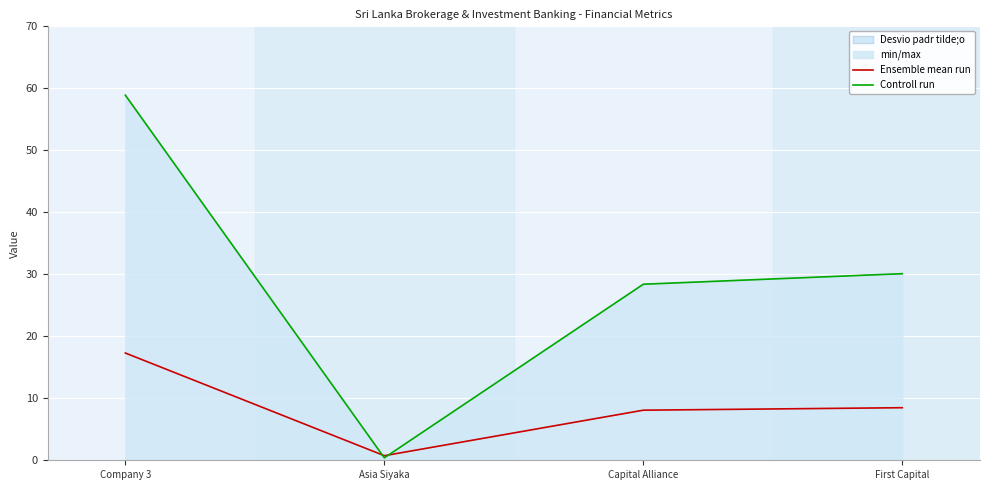

Which series changed the most between Capital Alliance and First Capital?

Controll run